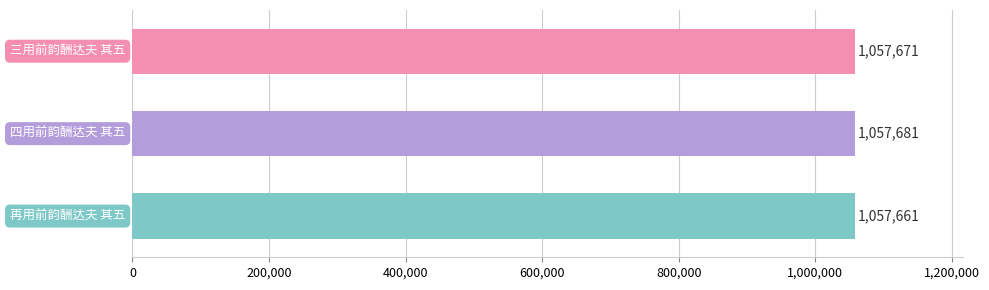

How many data points does each series have?

3